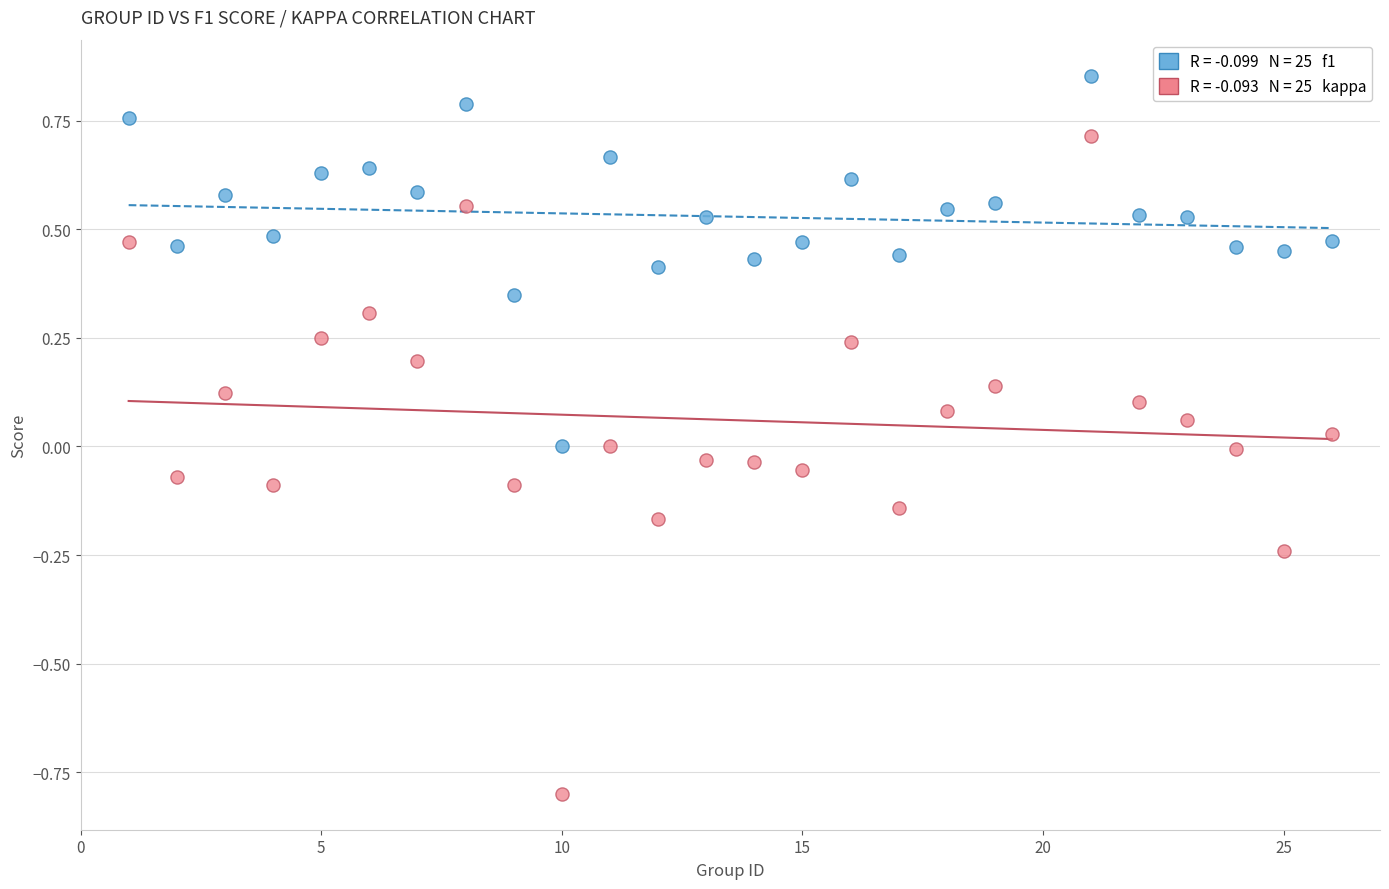

Across all data points, what is the range of X values (max minus min)?

25.0